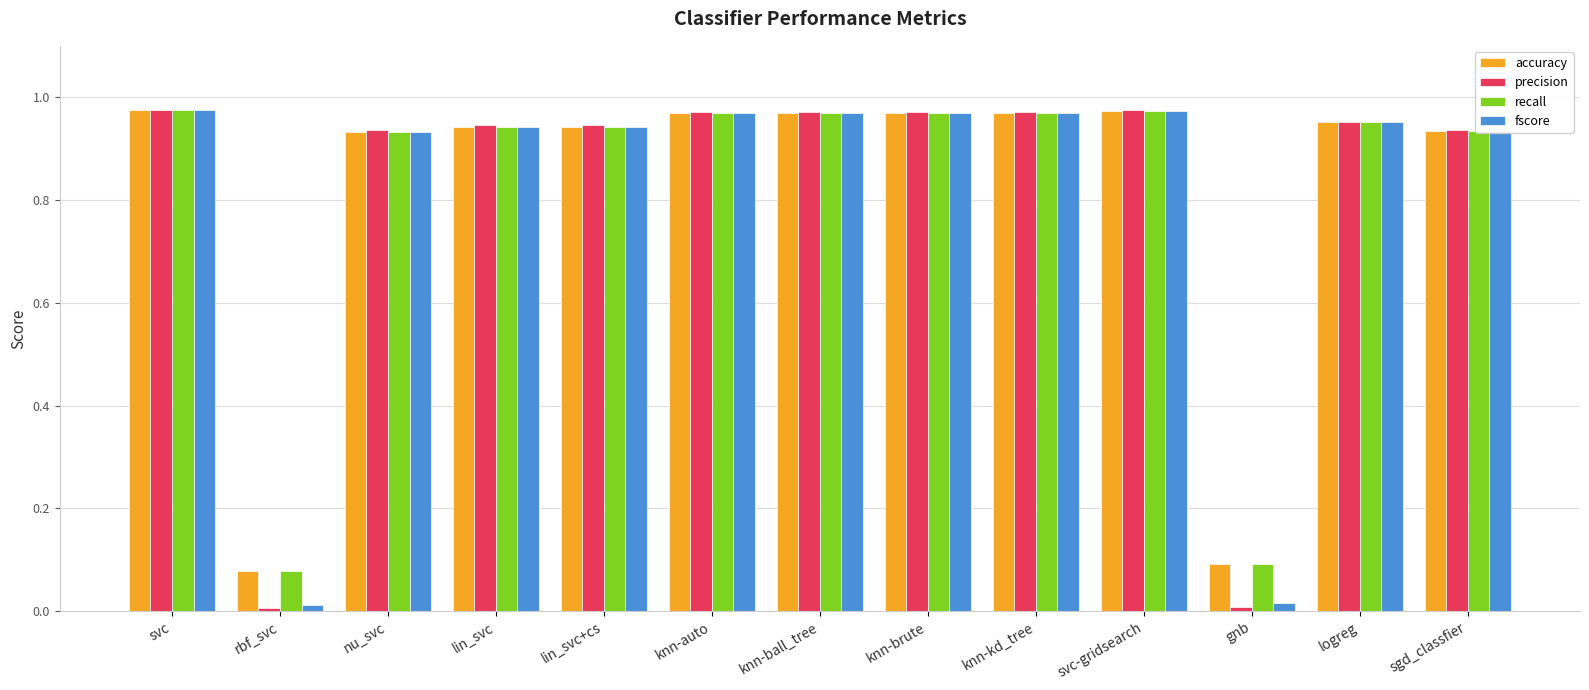

At how many categories does at least one series exceed 0?

13